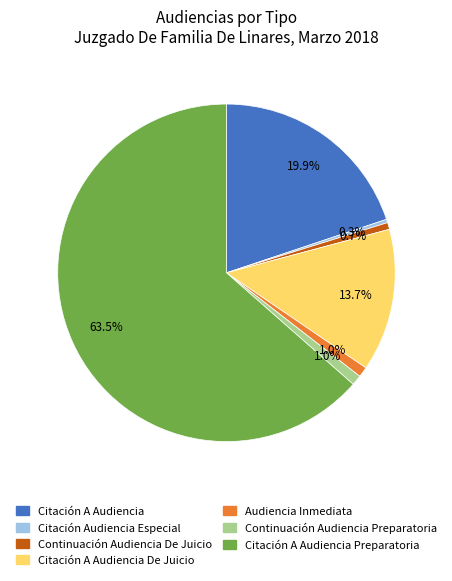

Is it true that Citación A Audiencia Preparatoria is 72% of the pie?

False